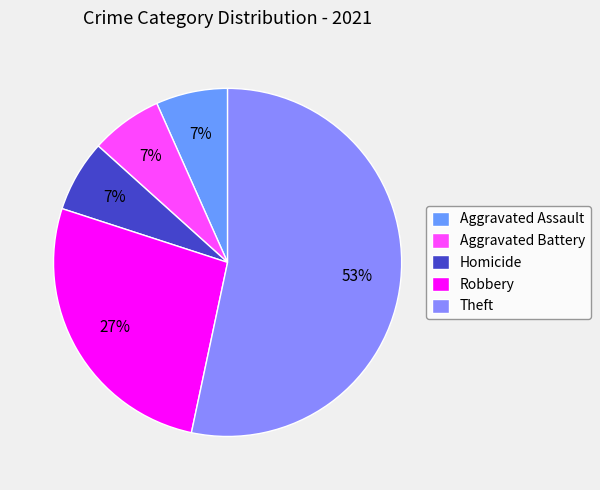

How many slices are in this pie chart?

5